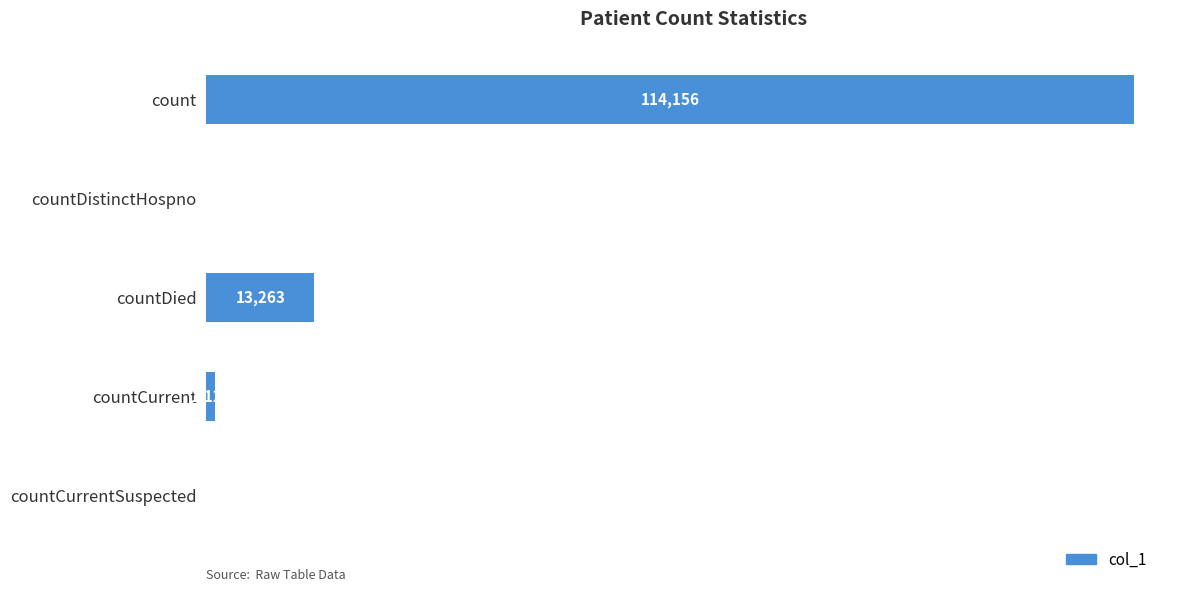

Which has a higher value, countDied or countCurrent?

countDied